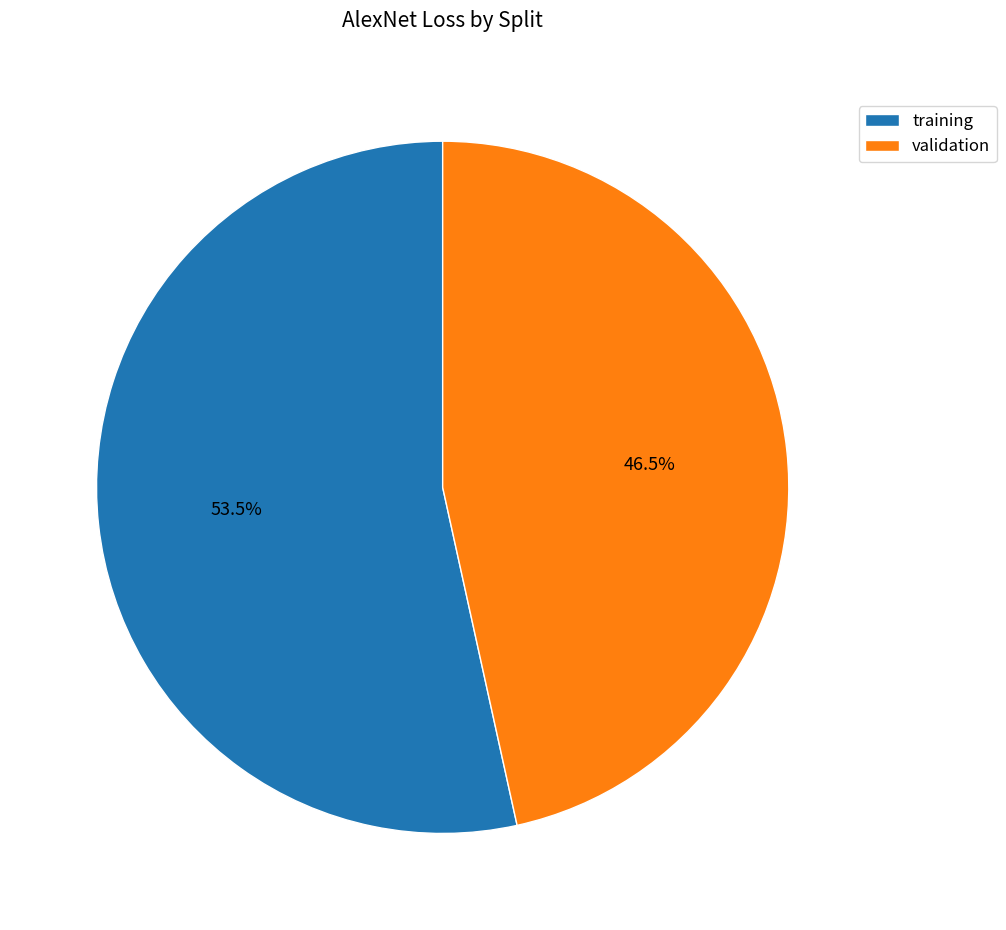

What is the smallest slice in the pie chart?

validation